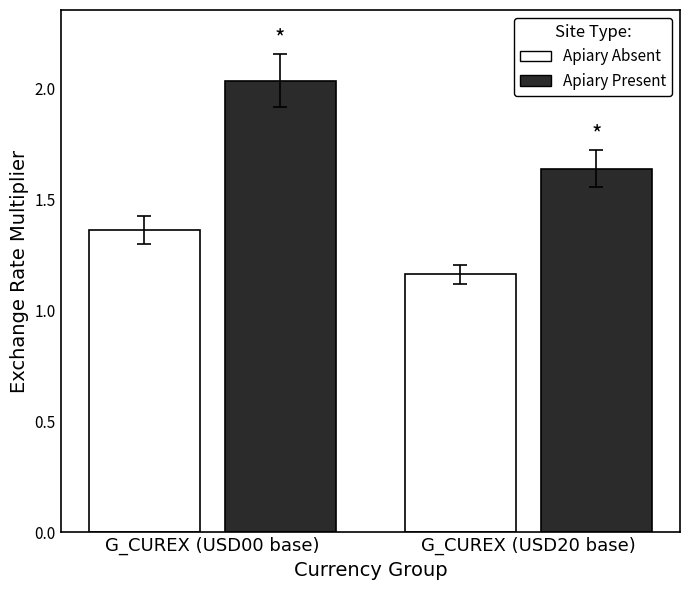

Rank the categories by Apiary Absent value from highest to lowest.

G_CUREX (USD00 base), G_CUREX (USD20 base)